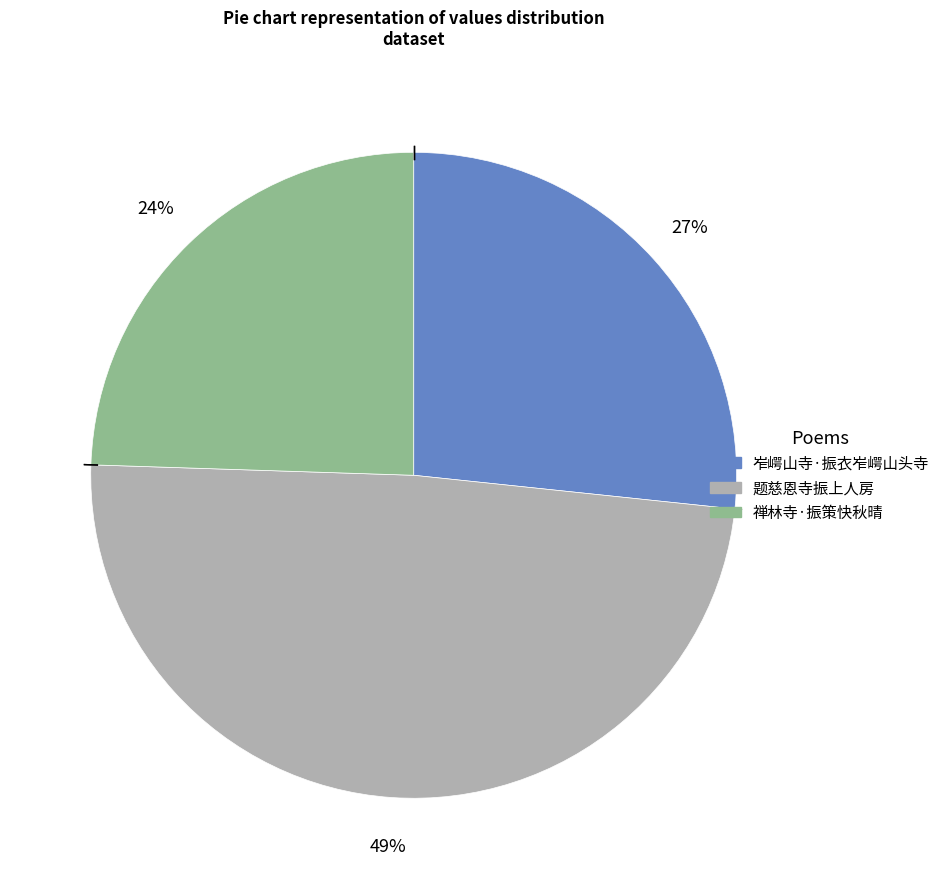

To the nearest percent, what is the combined percentage of 禅林寺·振策快秋晴 and 岝崿山寺·振衣岝崿山头寺?

51%